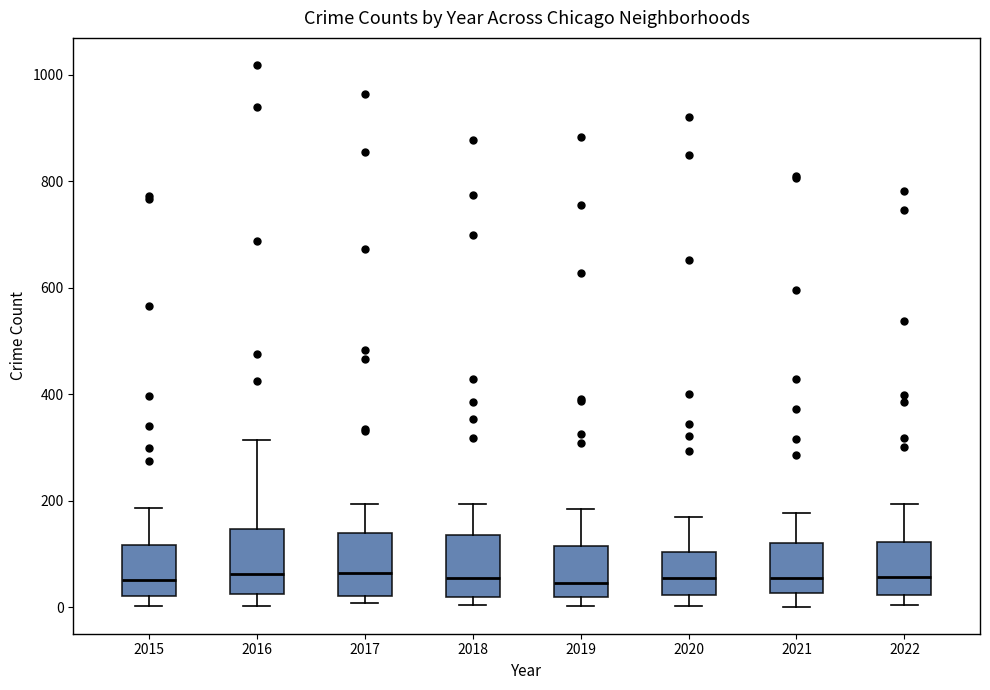

Reading left to right, read every box against the y-axis: the position of its median line, the range the box covers, and the ends of its whiskers. The values are not printed on the chart, so give them approximately, as read against the axis.

2015: median 60, box 20 to 120, whiskers 0 to 180
2016: median 60, box 20 to 140, whiskers 0 to 320
2017: median 60, box 20 to 140, whiskers 0 to 200
2018: median 60, box 20 to 140, whiskers 0 to 200
2019: median 40, box 20 to 120, whiskers 0 to 180
2020: median 60, box 20 to 100, whiskers 0 to 160
2021: median 60, box 20 to 120, whiskers 0 to 180
2022: median 60, box 20 to 120, whiskers 0 to 200